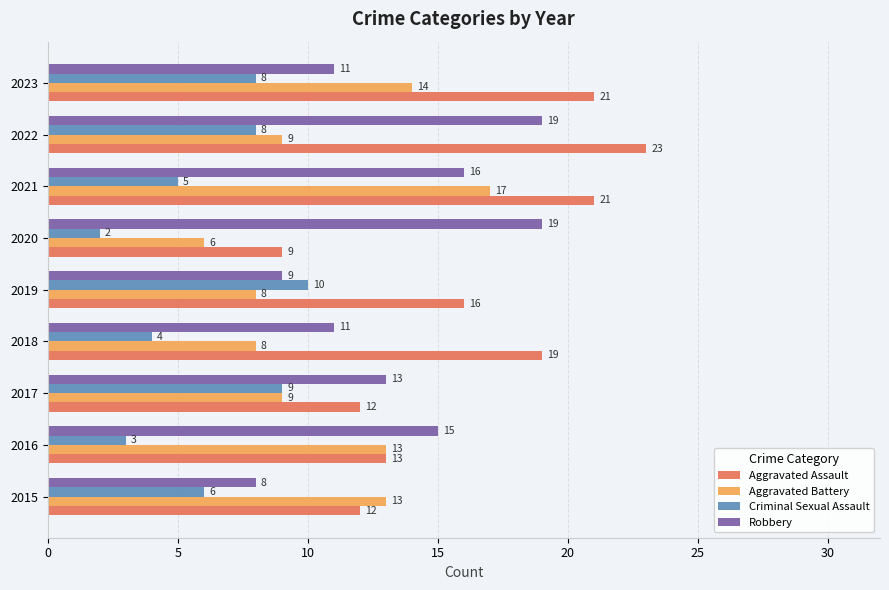

Rank the series by their maximum value, from lowest to highest.

Criminal Sexual Assault, Aggravated Battery, Robbery, Aggravated Assault